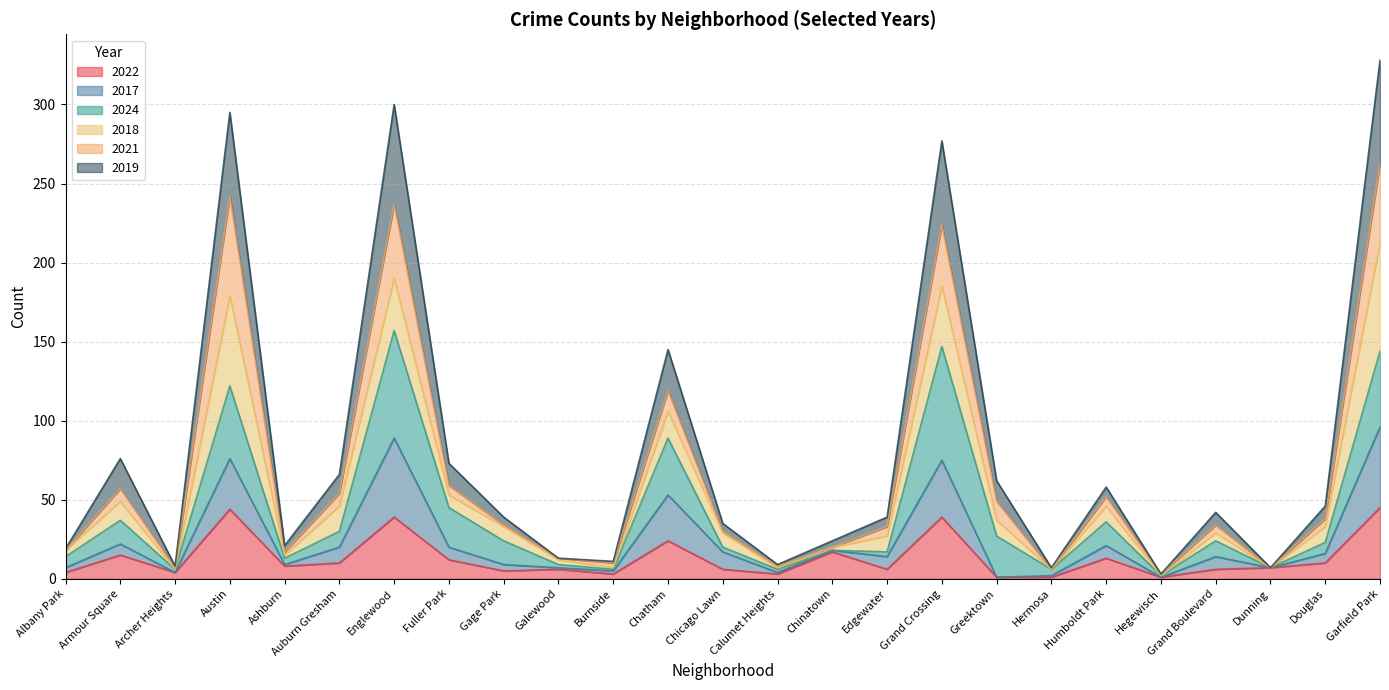

The 2022 series shows 13 at Humboldt Park. True or false?

True